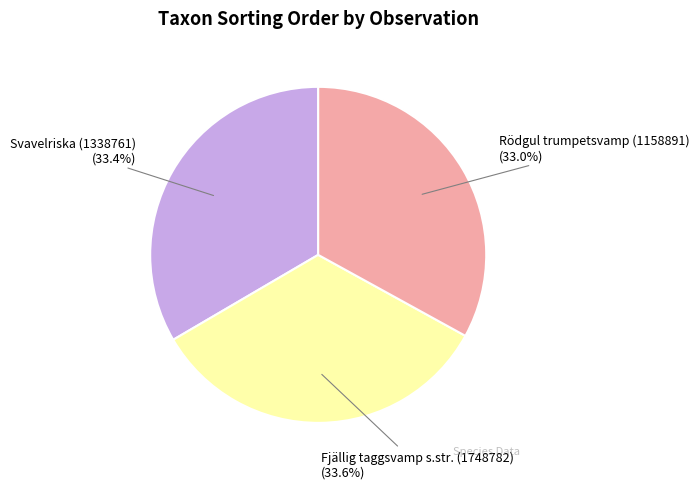

How many slices are in this pie chart?

3